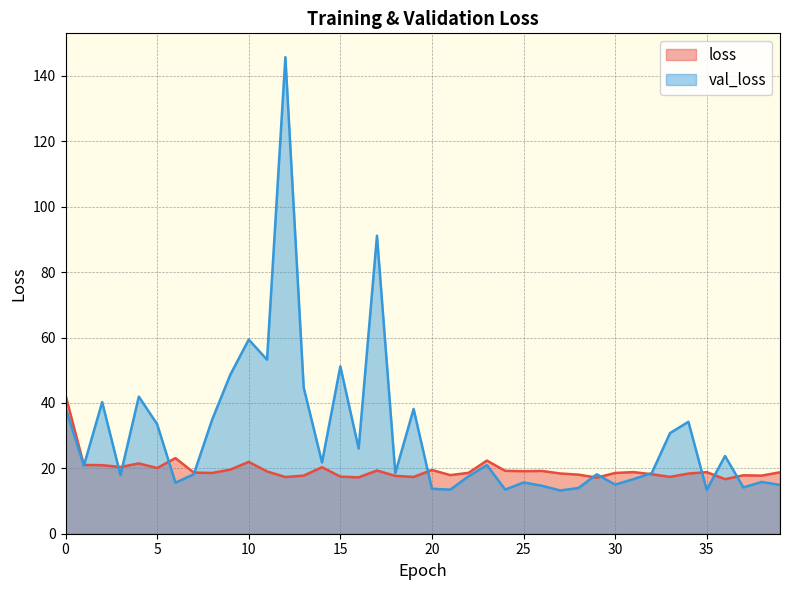

How many distinct data groups are displayed?

2